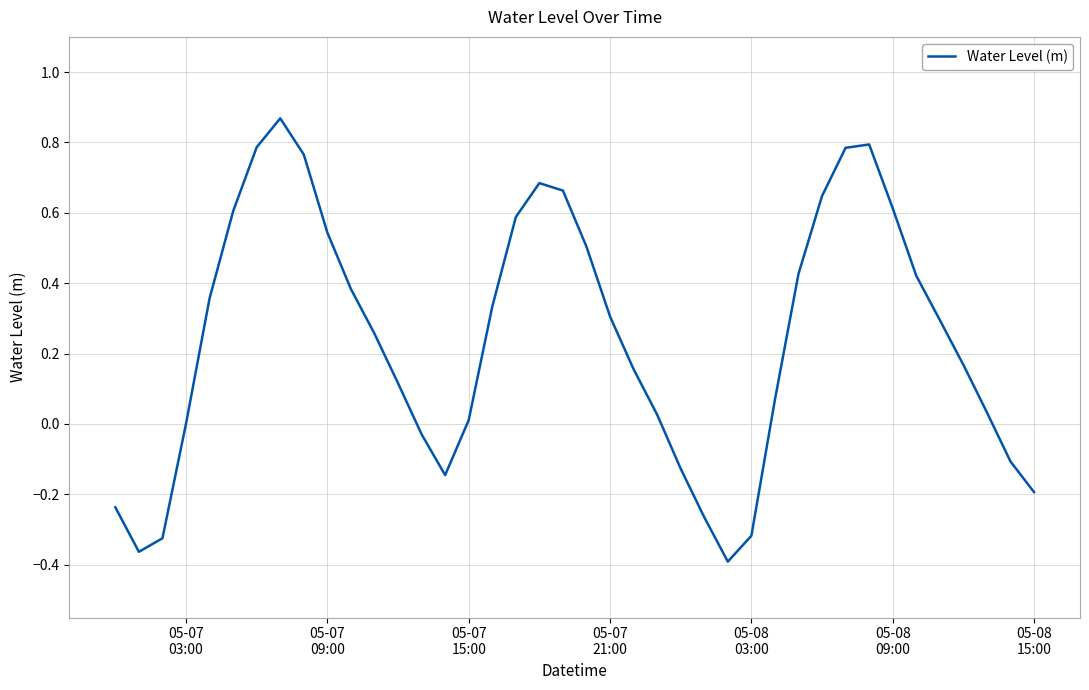

What is the difference between the maximum and minimum values?

1.3